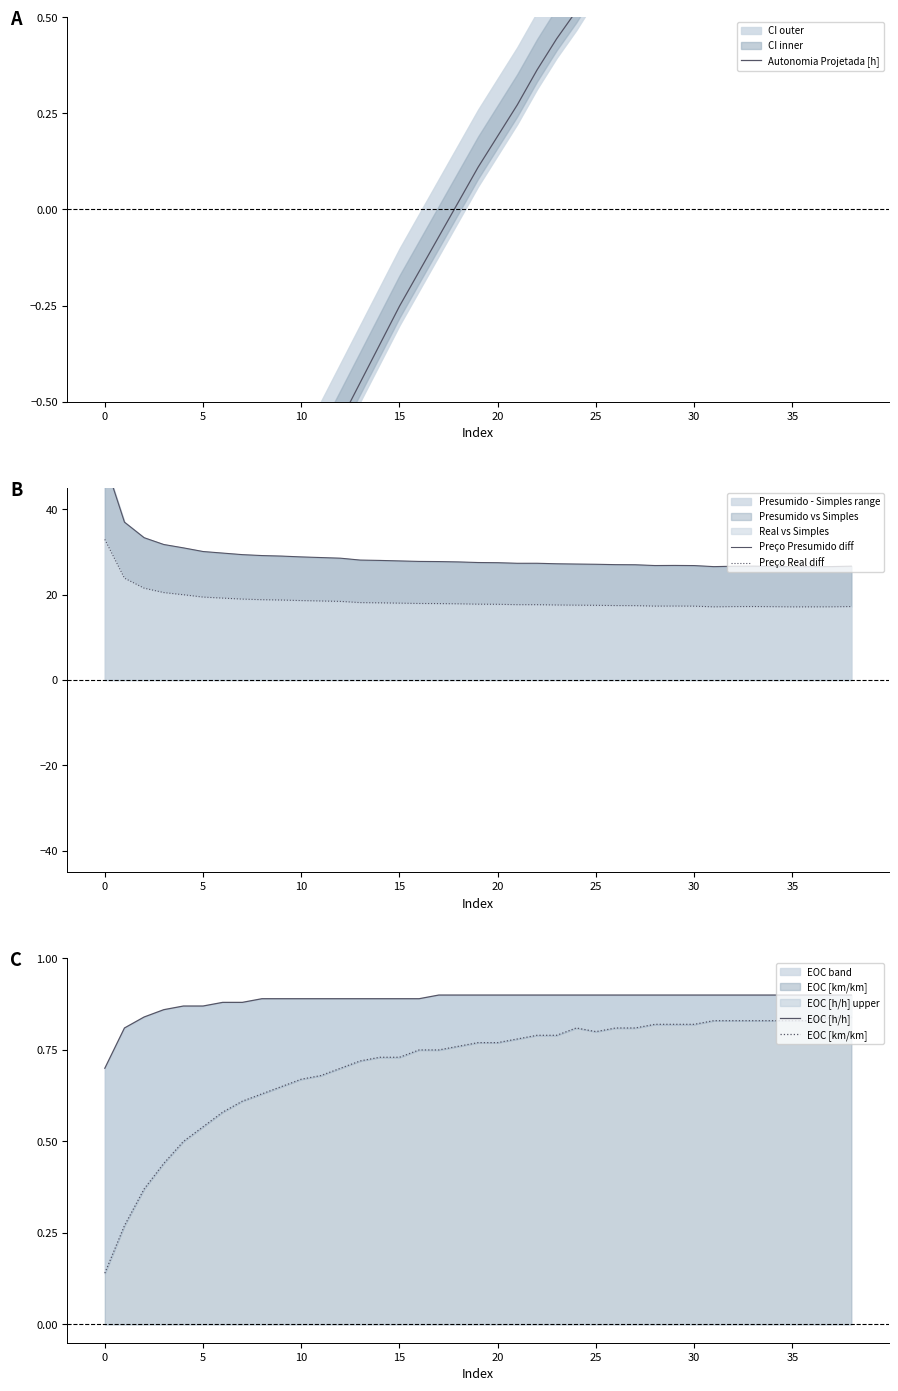

What is the label of the 22nd point from the left?

21